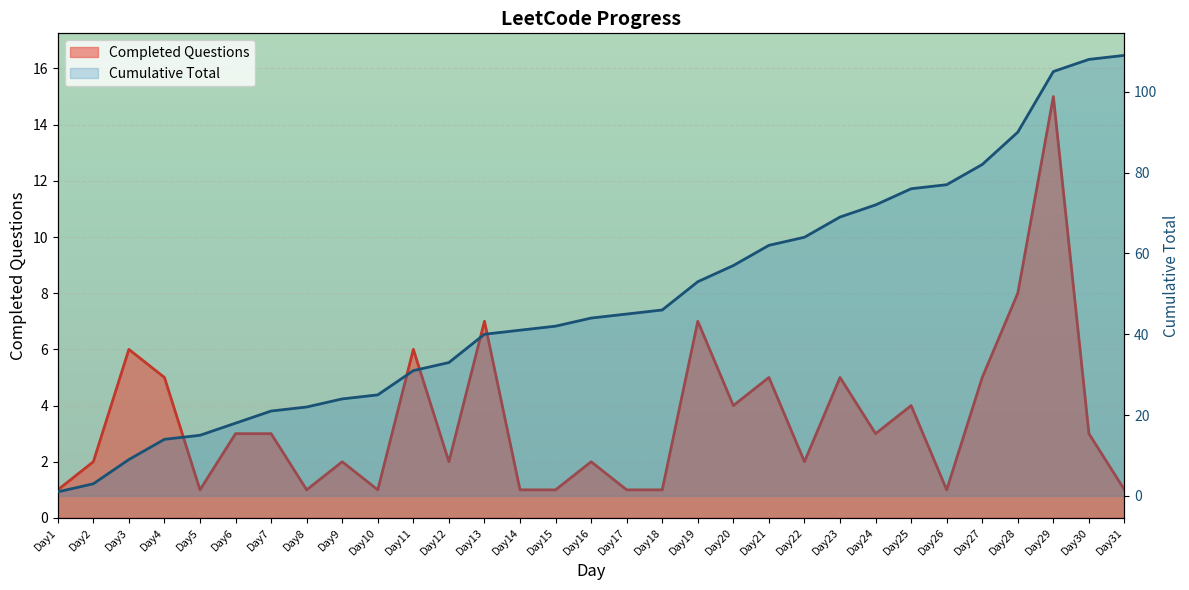

What is the difference between the maximum and minimum values?

14